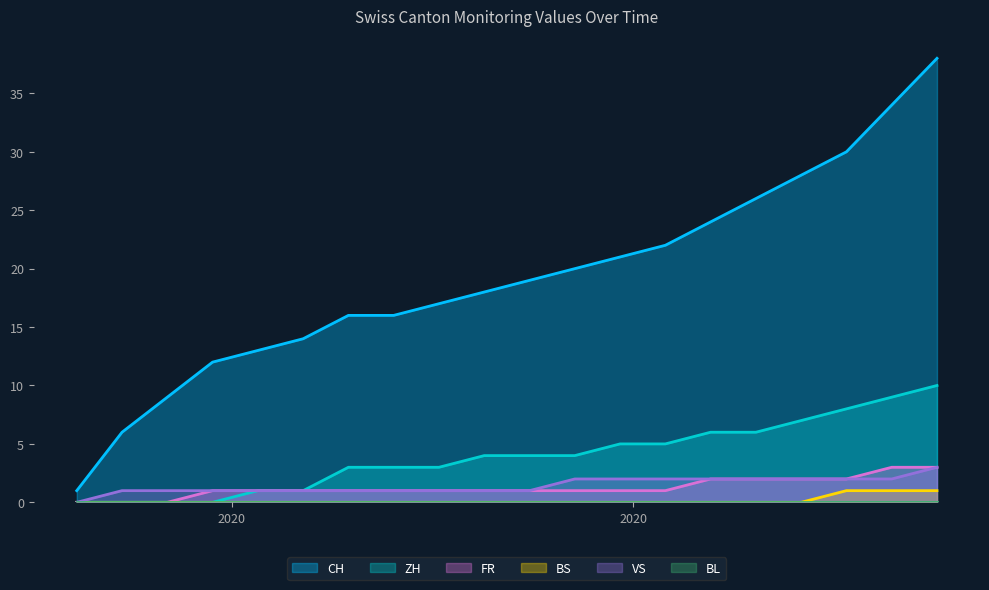

At which label is ZH closest to 5?

2020-08-30